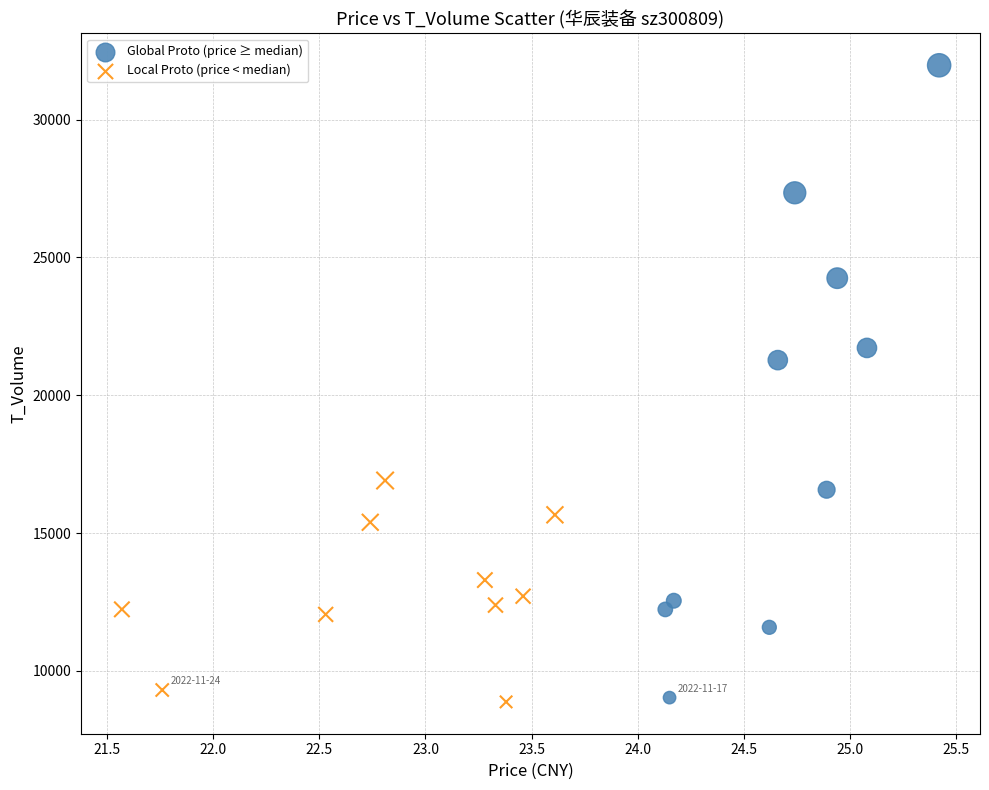

Which series reaches the maximum Y coordinate?

Global Proto (price ≥ median)